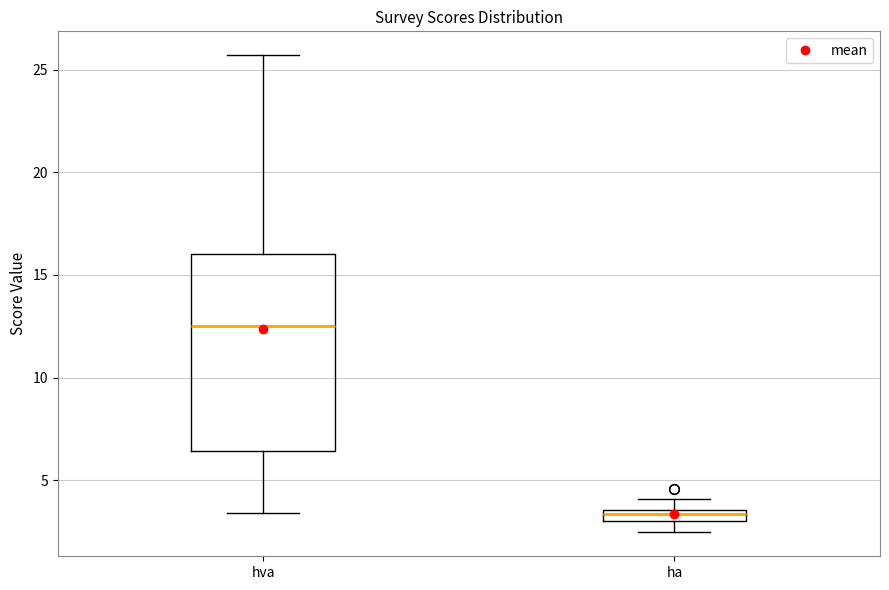

Which box has the highest median line?

hva